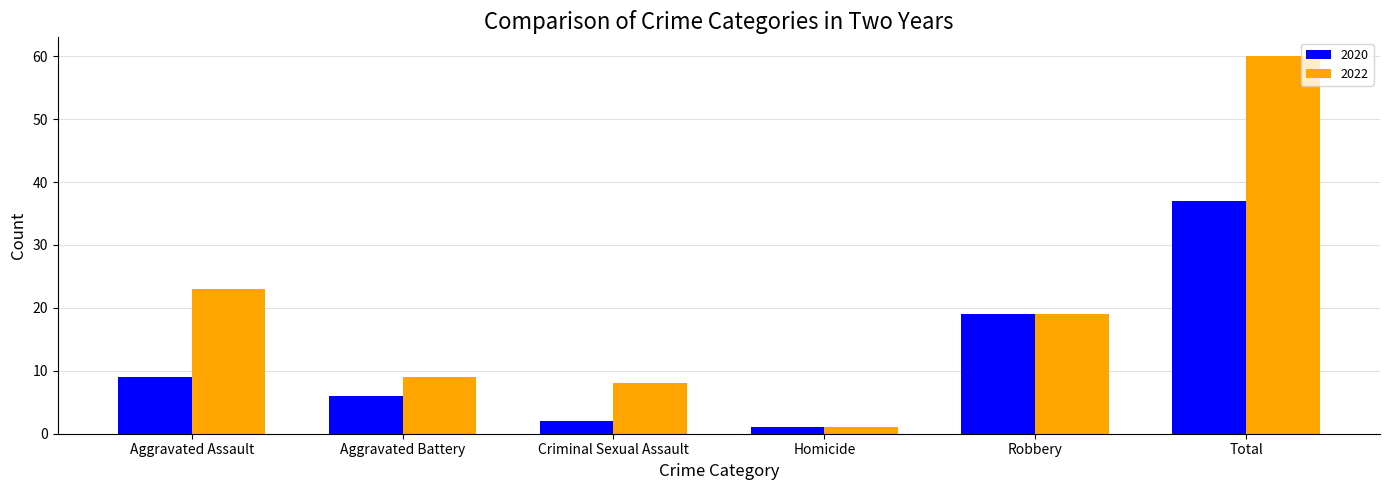

Is it true that 2020 equals 2 at Criminal Sexual Assault?

True